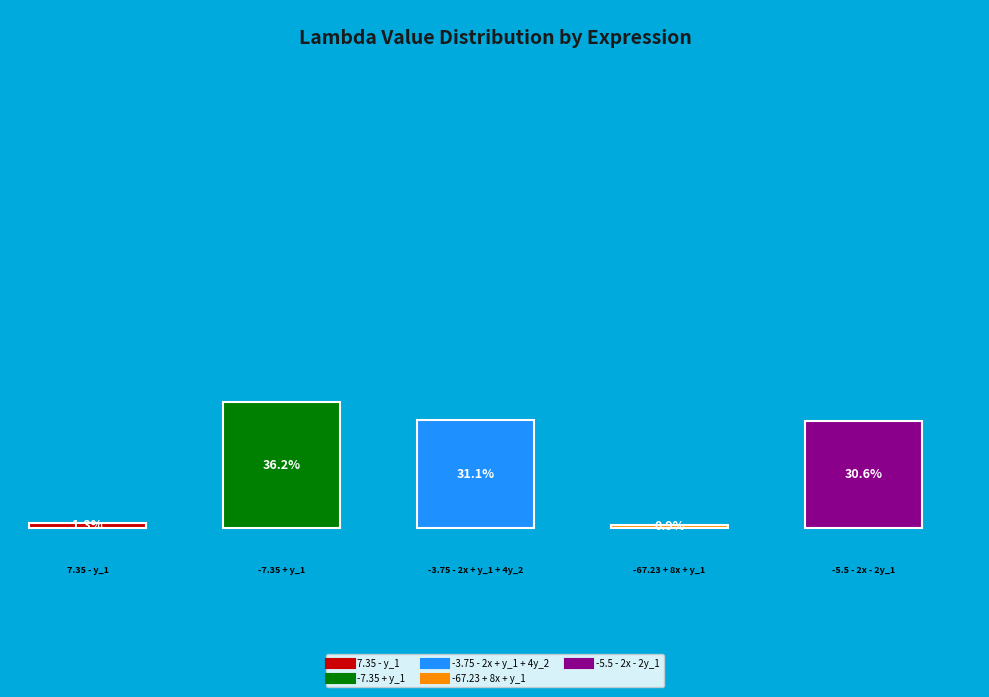

Rank the categories by value from lowest to highest.

-67.23 + 8x + y_1, 7.35 - y_1, -5.5 - 2x - 2y_1, -3.7499999999999964 - 2x + y_1 + 4y_2, -7.35 + y_1